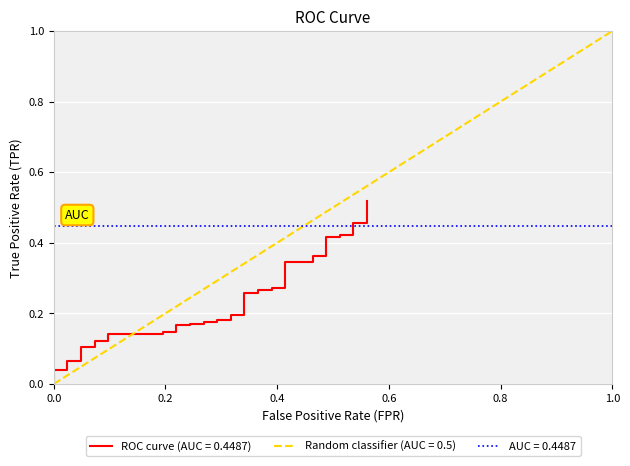

What is the value of the 12th point from the left?

0.1